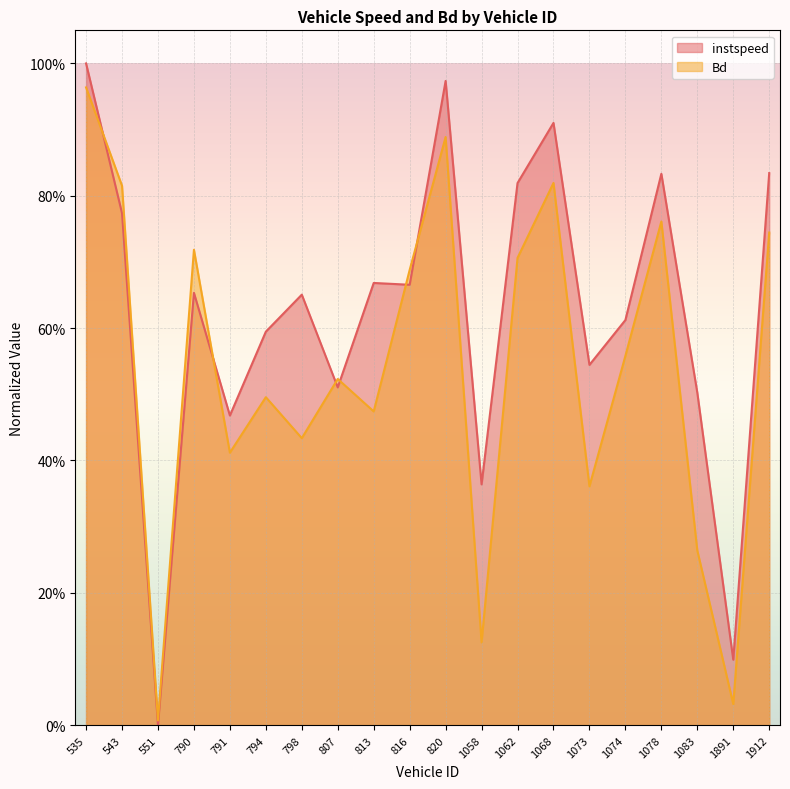

Which label corresponds to the largest value in the chart?

535